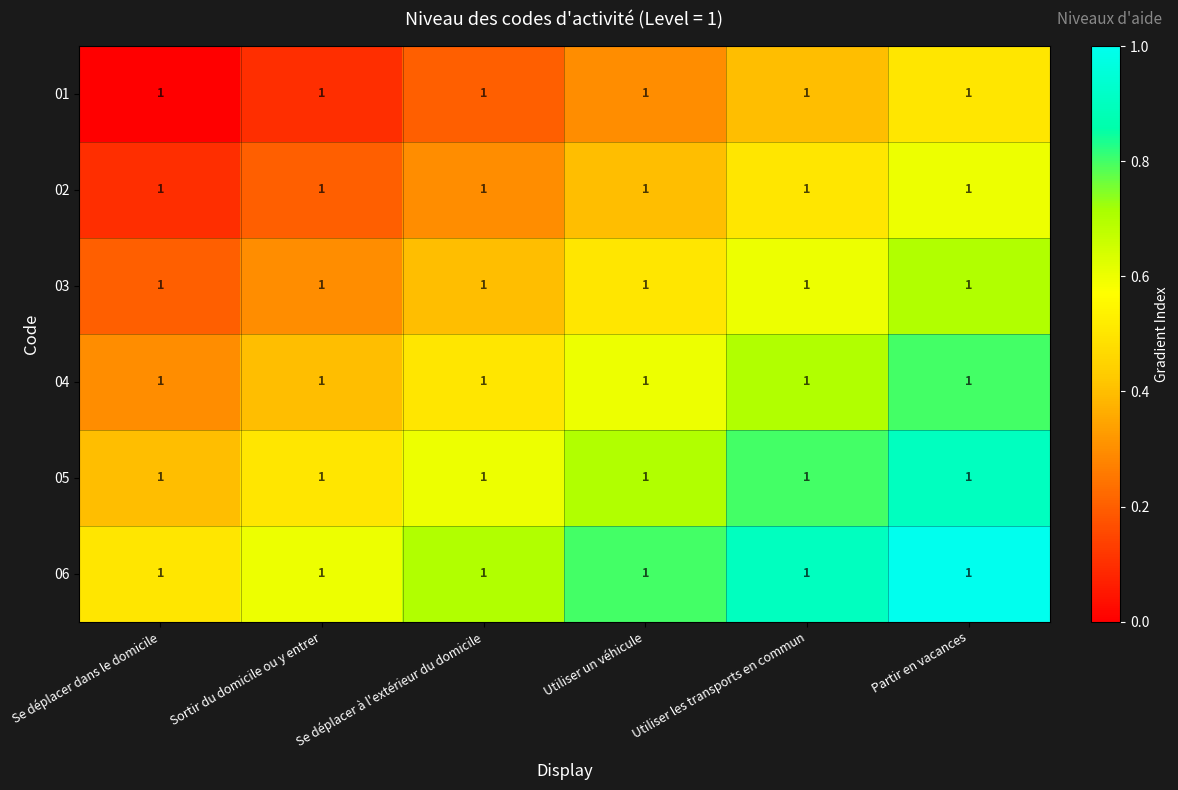

The 01 series shows 0.2 at Utiliser les transports en commun. True or false?

False